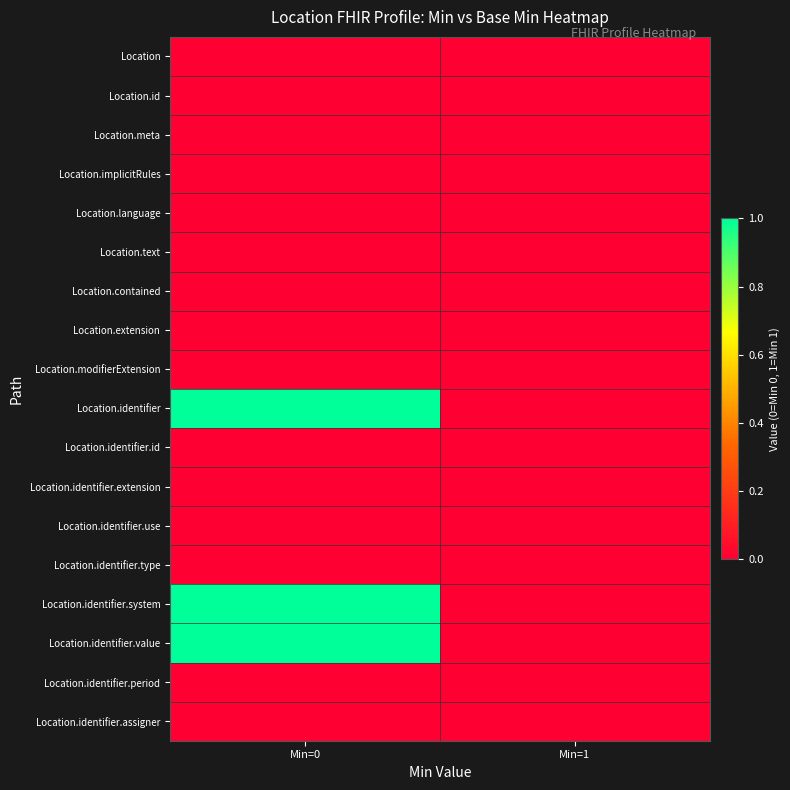

Which series changed the most between Min=0 and Min=1?

Location.identifier